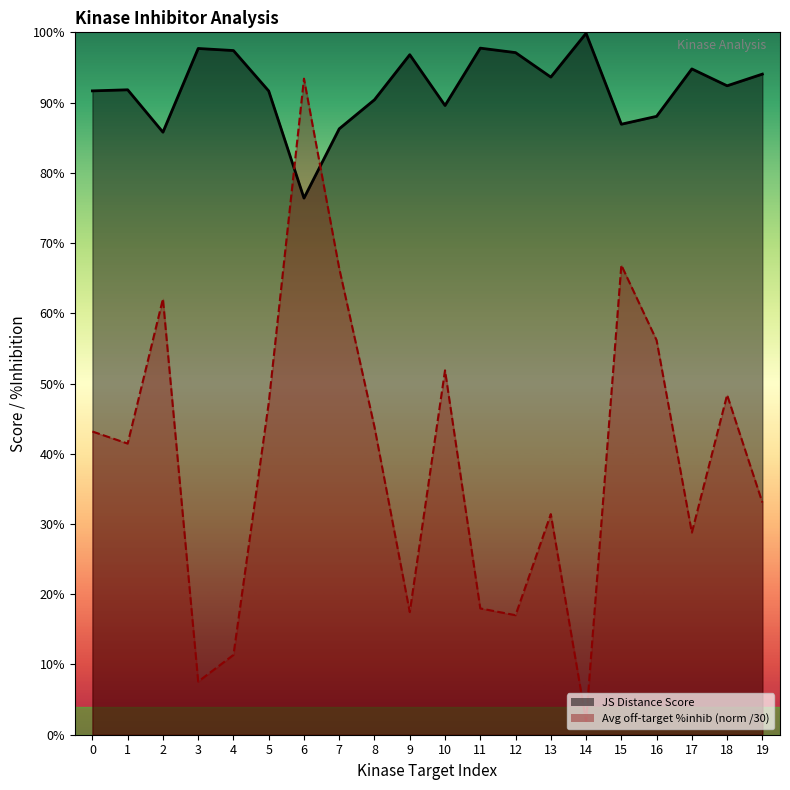

True or false: Average off-target kinase %inhib has a value of 0.6 at 2.

True